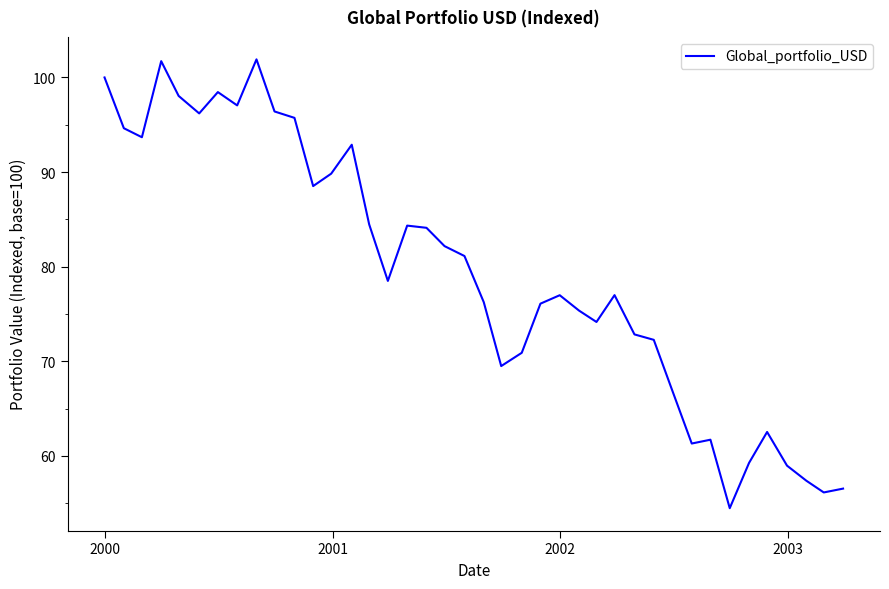

What is the difference between the maximum and minimum values?

47.4